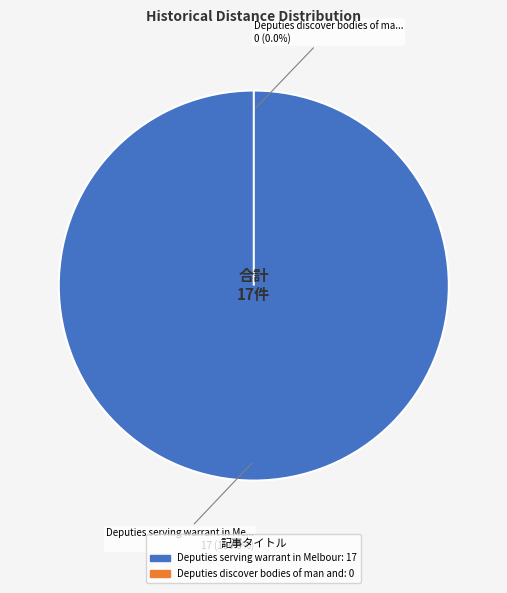

Rank the categories by value from lowest to highest.

Deputies discover bodies of man and woman, Deputies serving warrant in Melbourne